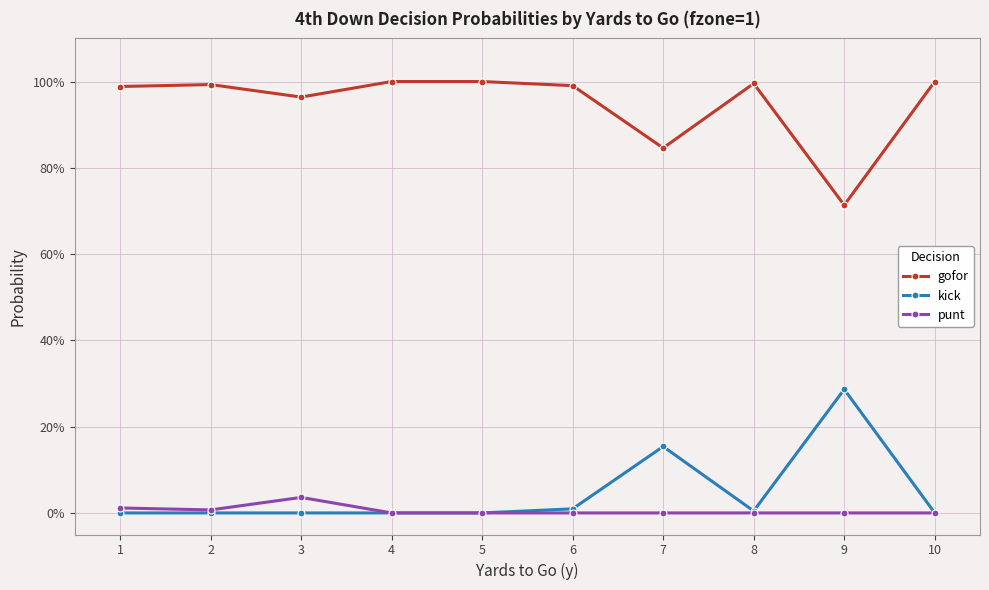

Reading right to left, list all the values displayed in this chart.

gofor: 1.0	0.7	1.0	0.8	1.0	1.0	1.0	1.0	1.0	1.0
kick: 0.0	0.3	0.0	0.2	0.0	0.0	0.0	0.0	0.0	0.0
punt: 0.0	0.0	0.0	0.0	0.0	0.0	0.0	0.0	0.0	0.0